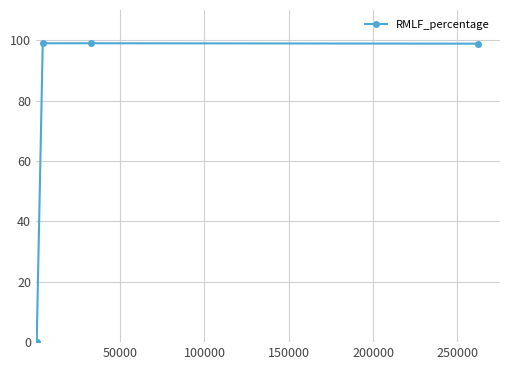

What is the difference between the maximum and minimum values?

99.0